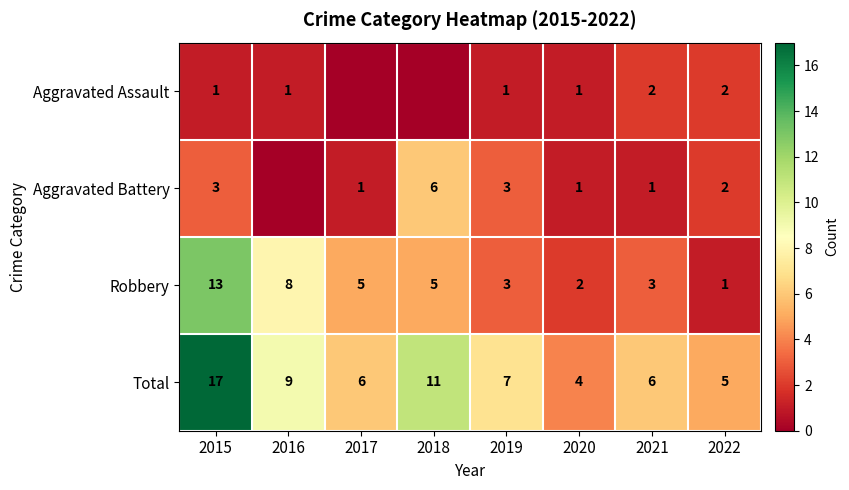

True or false: Aggravated Battery has a value of 1 at 2021.

True